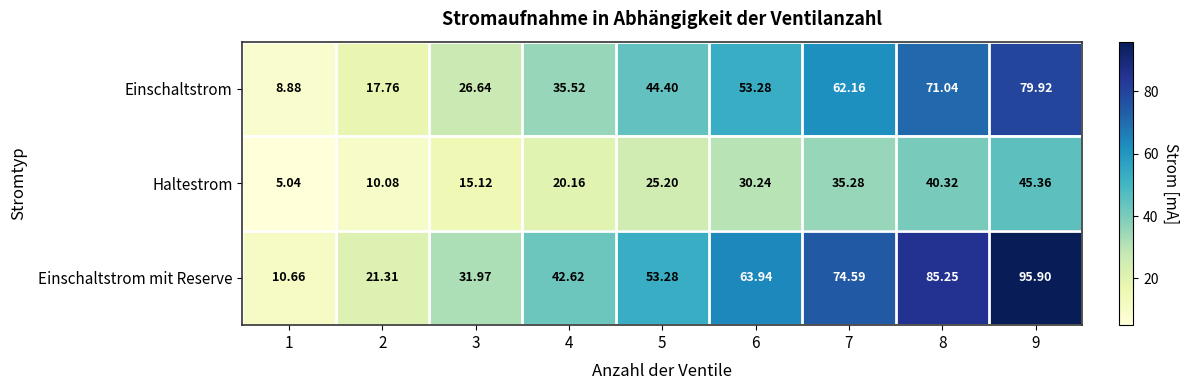

At 6, list the series in order from smallest to largest.

Haltestrom, Einschaltstrom, Einschaltstrom mit Reserve